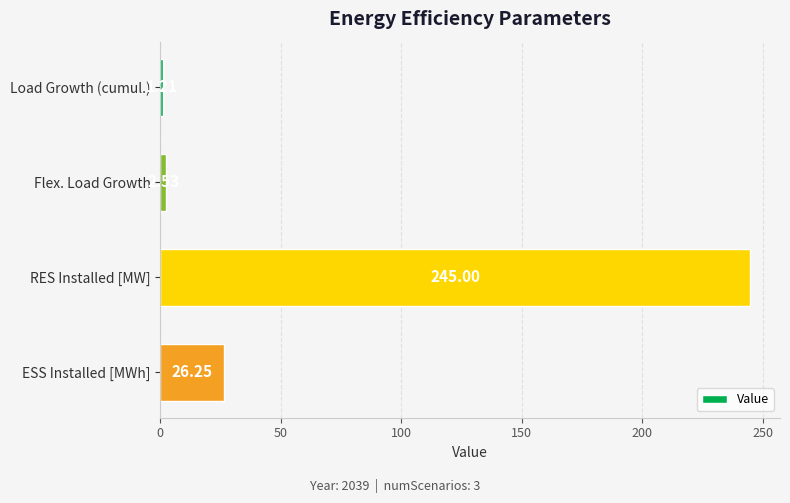

What is the label of the 3rd bar from the bottom?

Flex. Load Growth